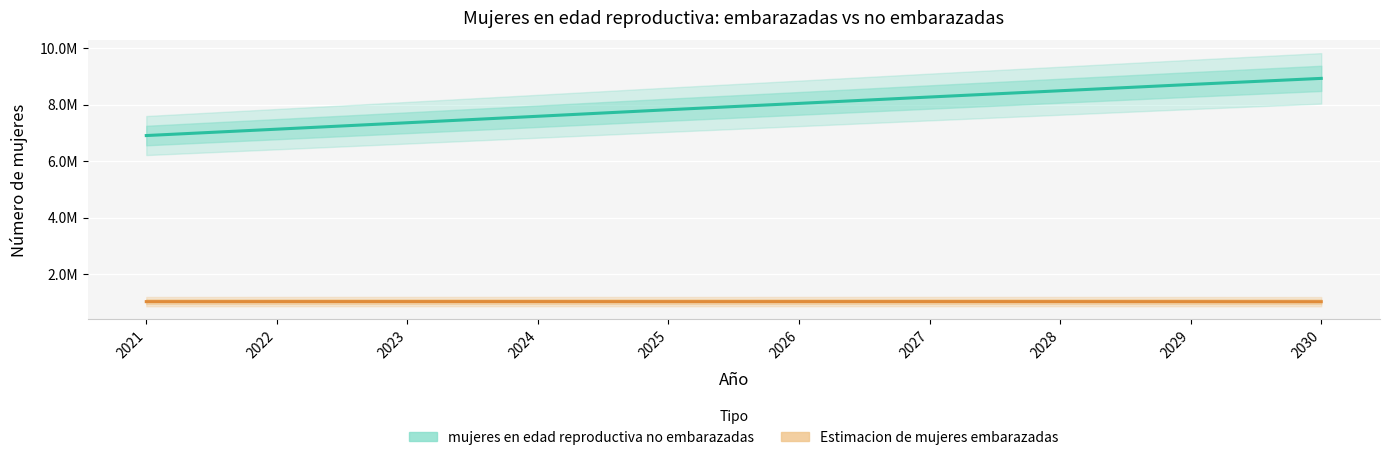

True or false: mujeres en edad reproductiva no embarazadas and Estimacion de mujeres embarazadas cross at least once.

False